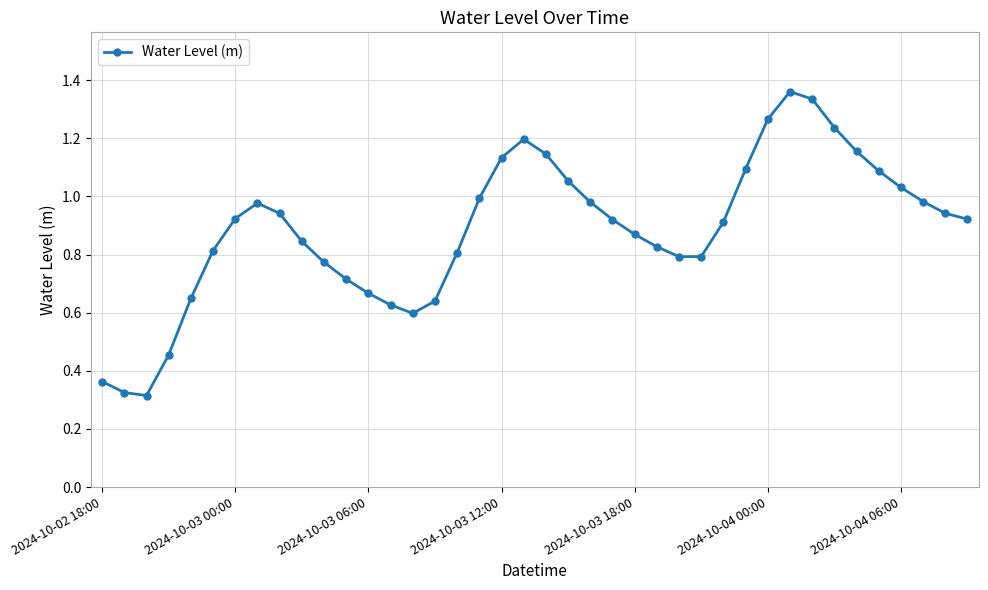

How many interior local peaks (higher than both neighbors) does the data have?

3